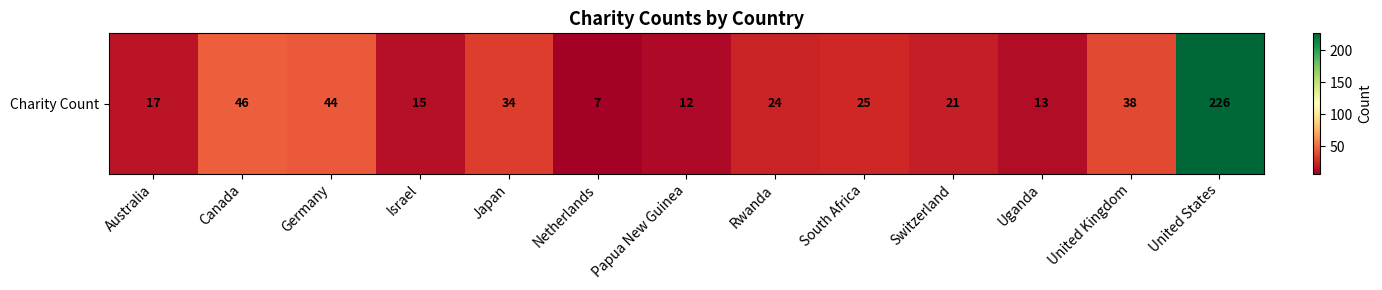

Reading left to right, transcribe all the data shown in this chart.

17	46	44	15	34	7	12	24	25	21	13	38	226